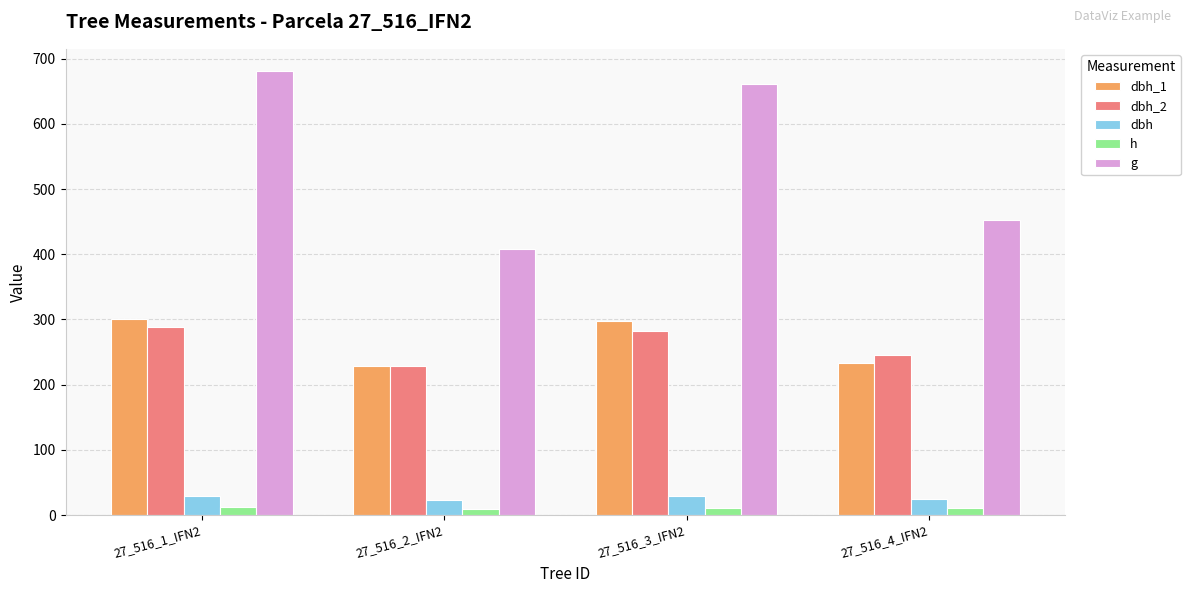

Which series changed the most between 27_516_1_IFN2 and 27_516_4_IFN2?

g